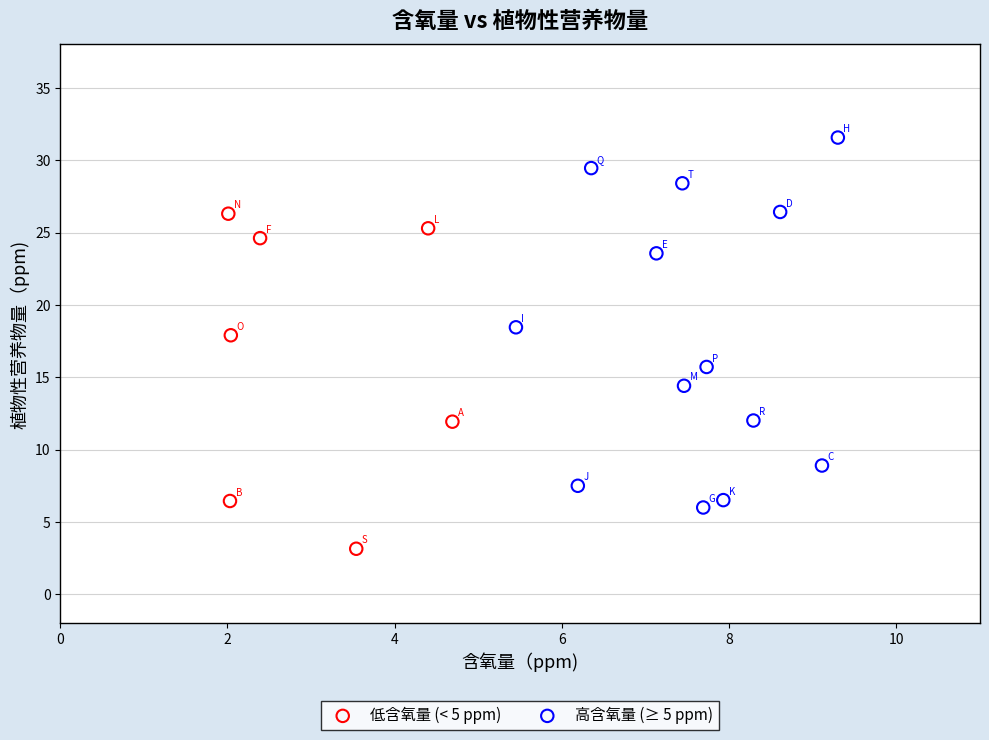

Which series contains the lowest Y value?

低含氧量 (< 5 ppm)